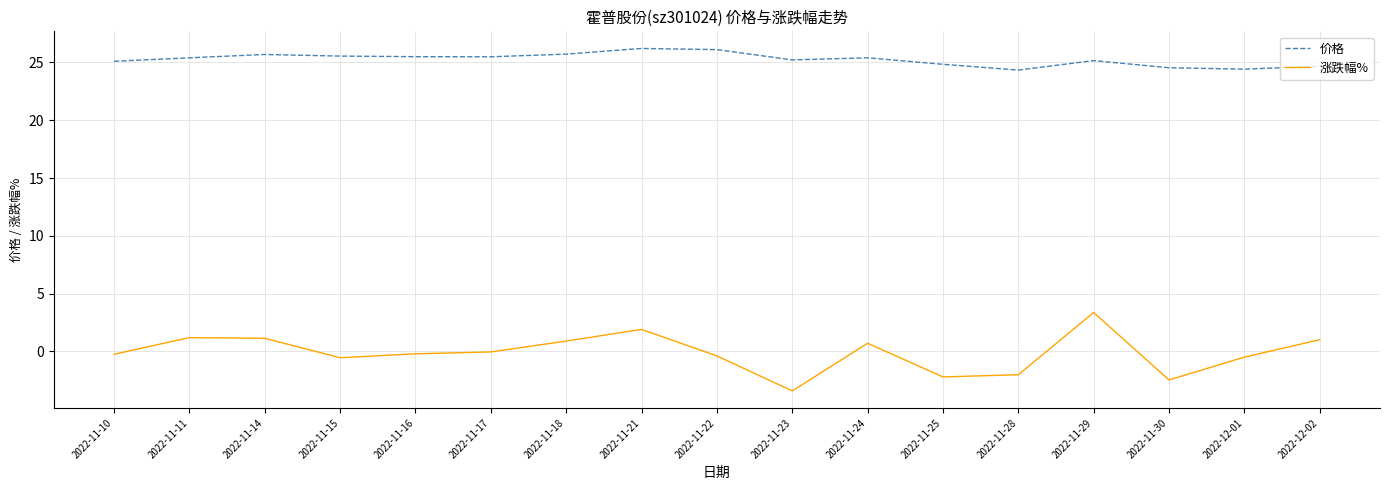

Which series has the largest total across all categories?

价格